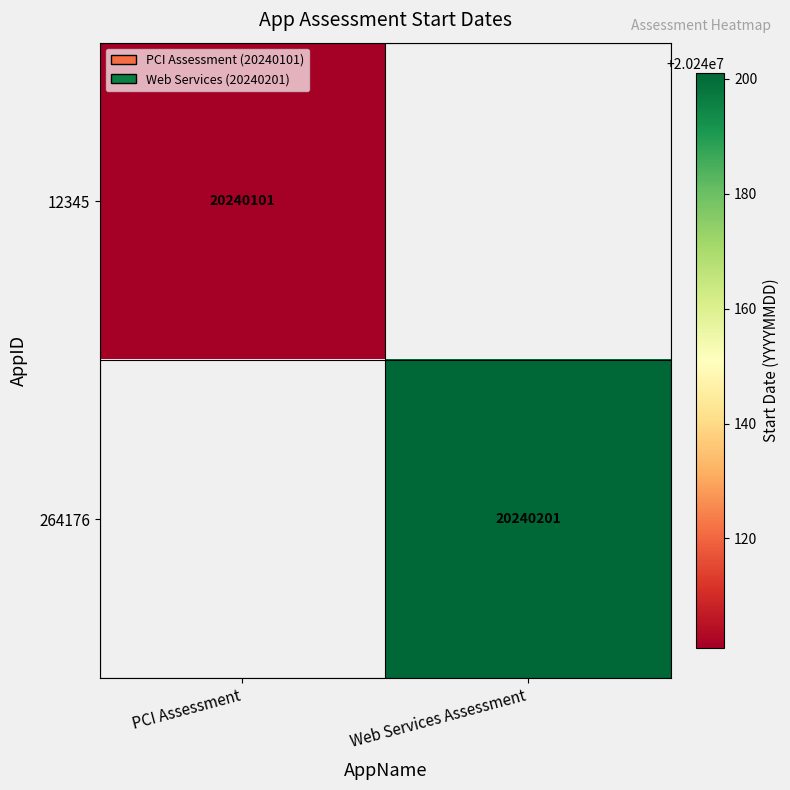

The value of 264176 at Web Services Assessment is 20240201. True or false?

True